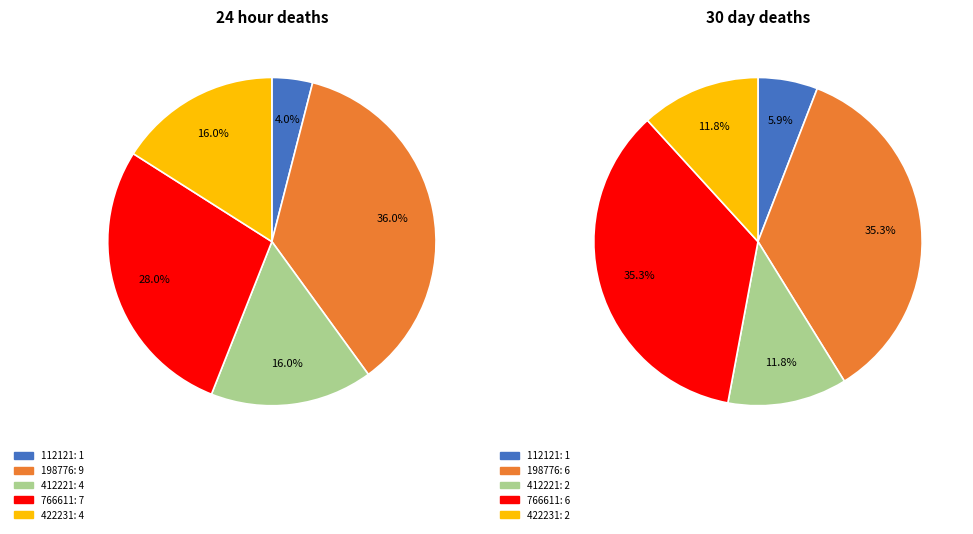

To the nearest percent, what is the difference between the largest and smallest slice percentages?

29%